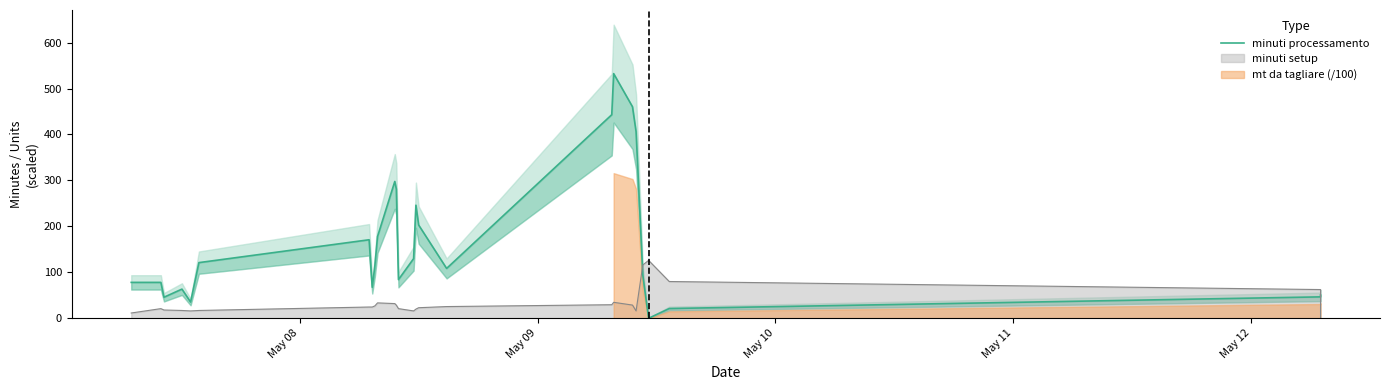

What is the difference between the maximum and minimum values?

532.4